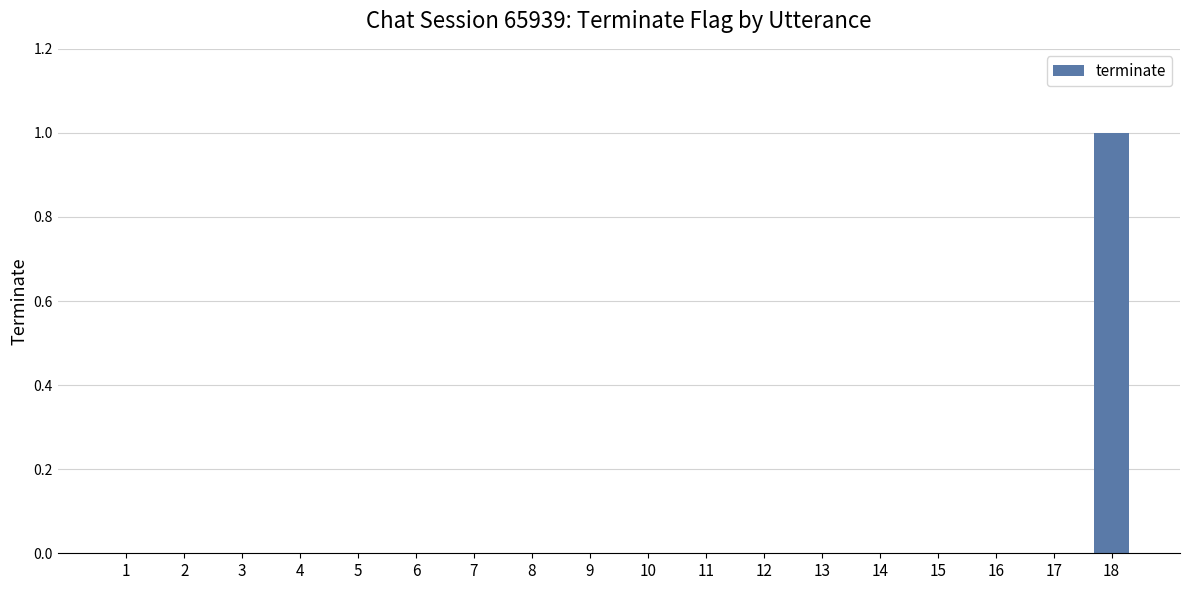

How many categories are shown in the chart?

18